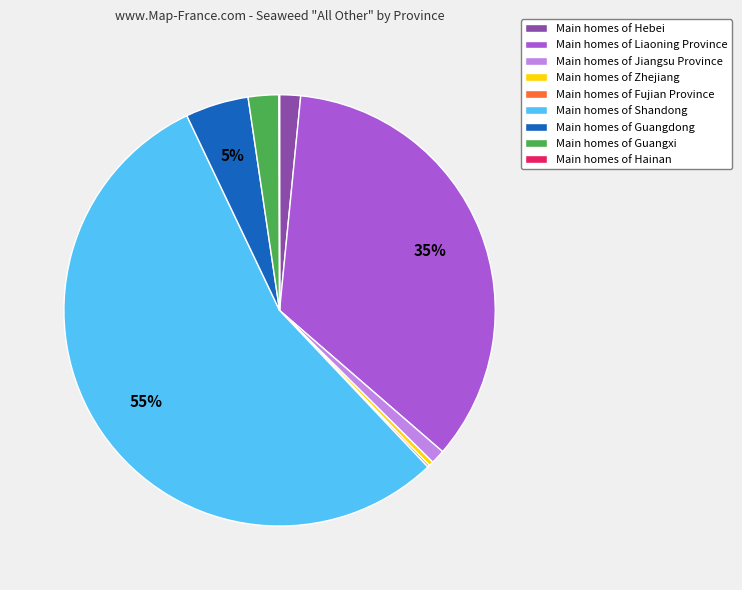

Is the sum of Main homes of Hebei and Main homes of Guangxi greater than half?

No